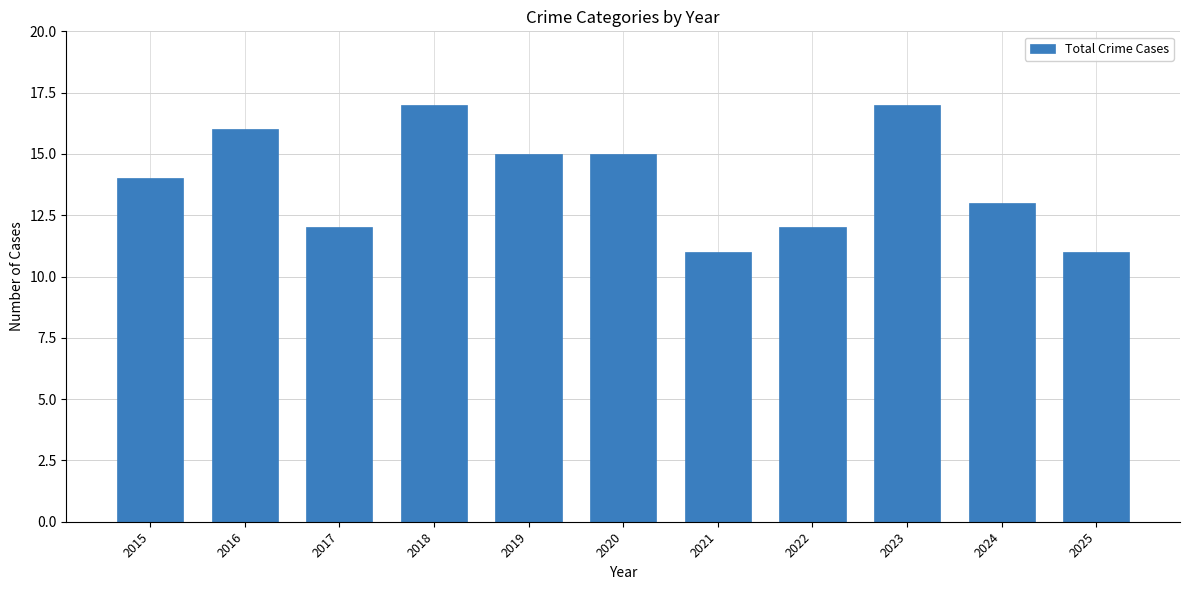

What is the difference between the values at 2019 and 2024?

2